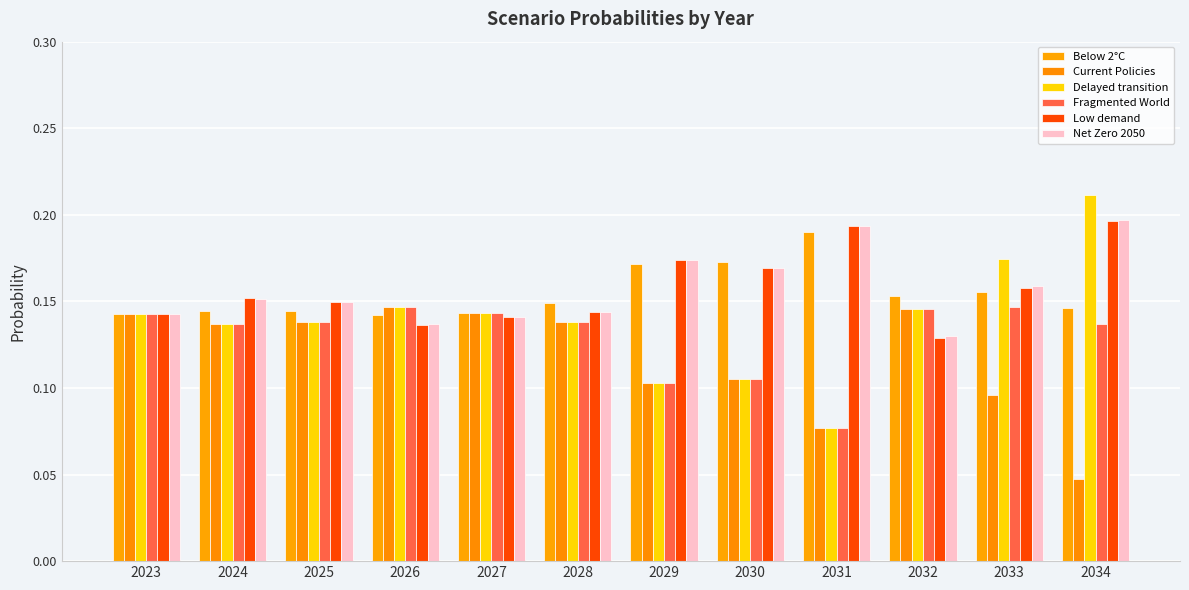

Rank the categories by Net Zero 2050 value from highest to lowest.

2034, 2031, 2029, 2030, 2033, 2024, 2025, 2028, 2023, 2027, 2026, 2032